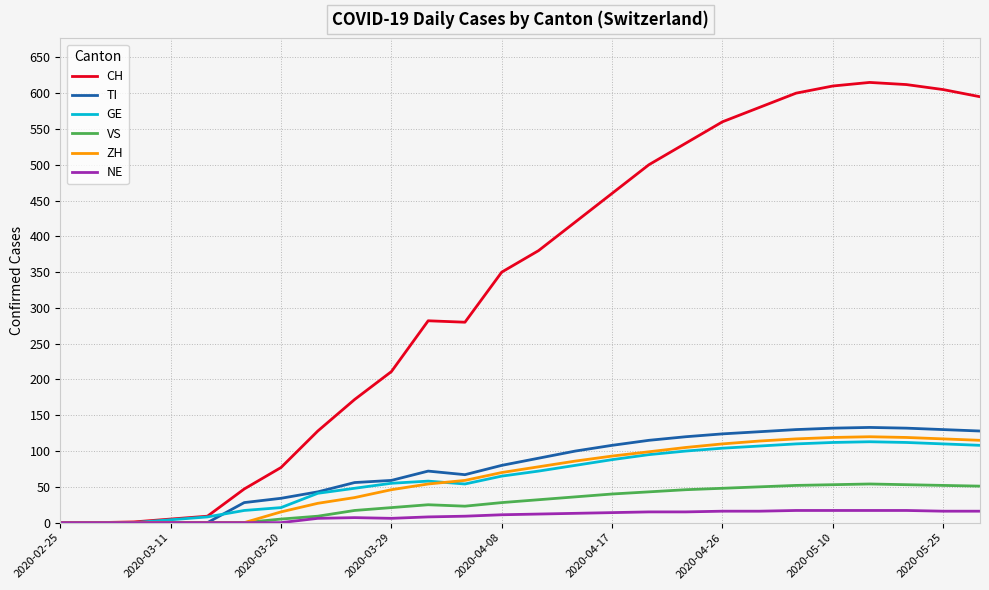

Which series has the largest range (max minus min)?

CH